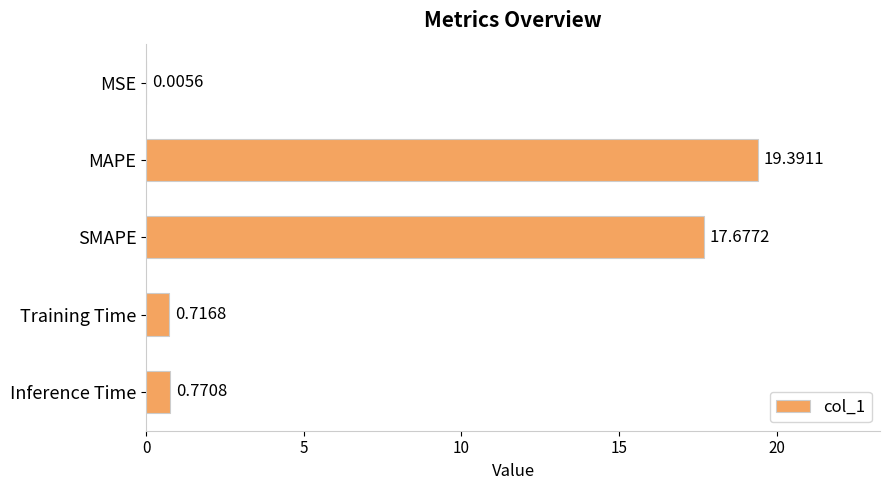

Which category has the highest value across all series?

MAPE